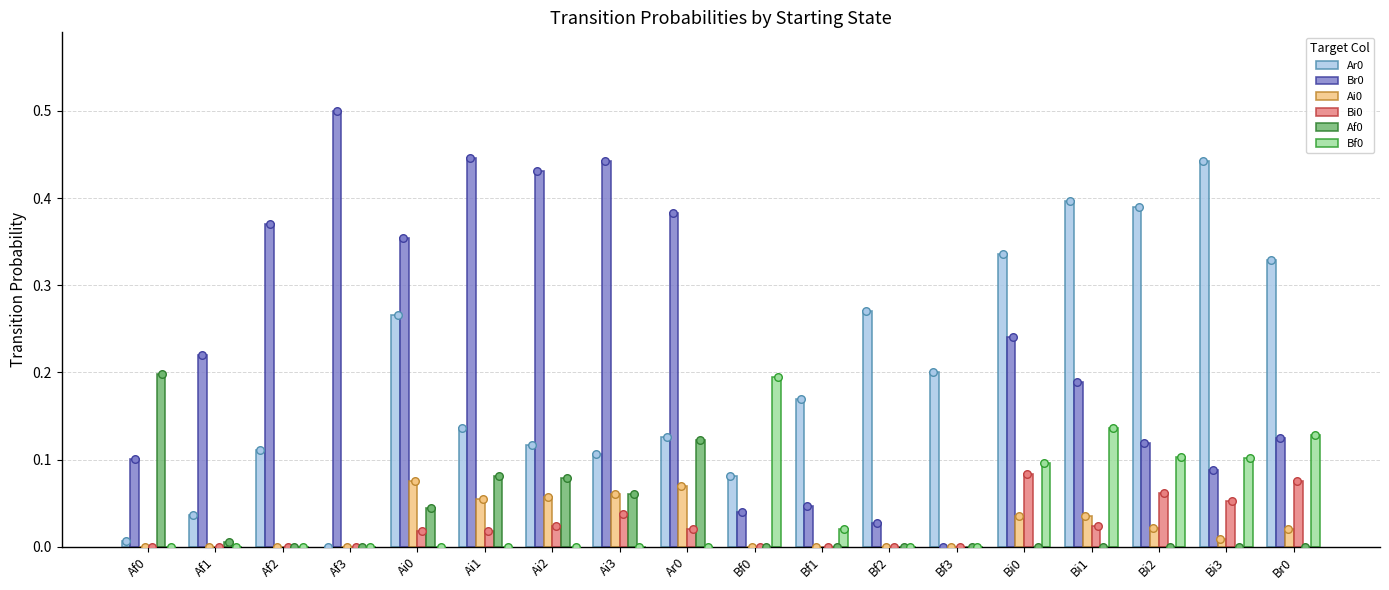

Which series reaches the minimum Y coordinate?

Ar0